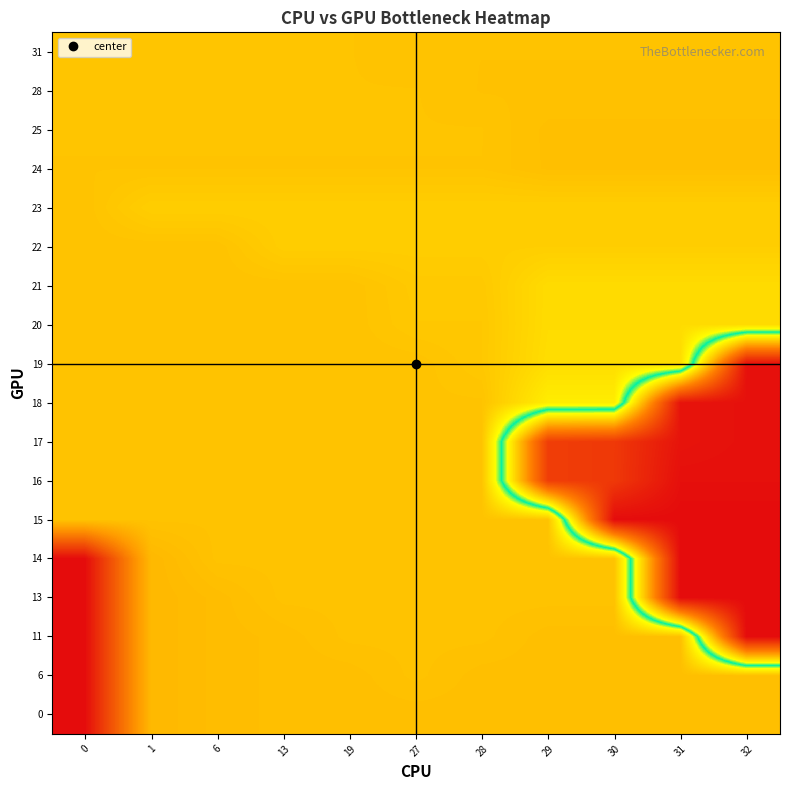

Rank the series by their maximum value, from lowest to highest.

0, 6, 24, 25, 28, 31, 22, 23, 21, 20, 17, 18, 19, 16, 11, 13, 14, 15